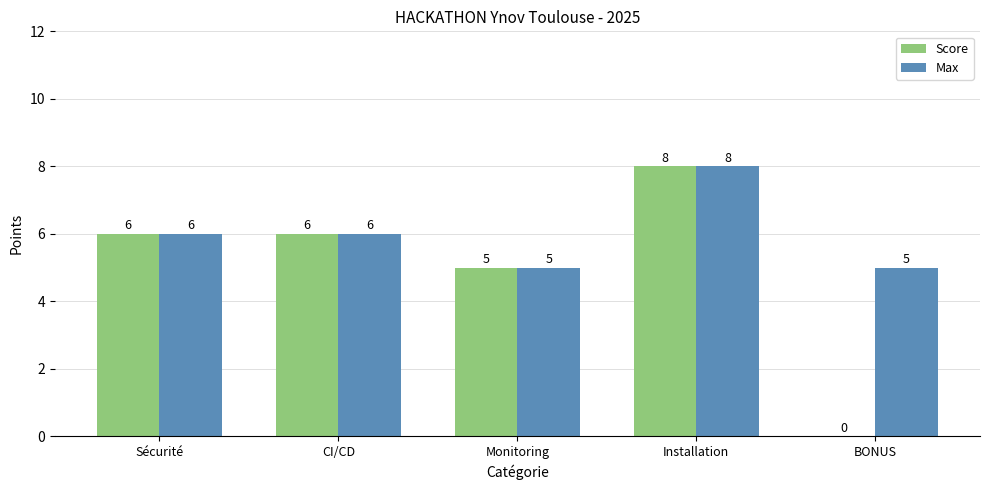

Reading right to left, transcribe all the data shown in this chart.

Score: 0	8	5	6	6
Max: 5	8	5	6	6